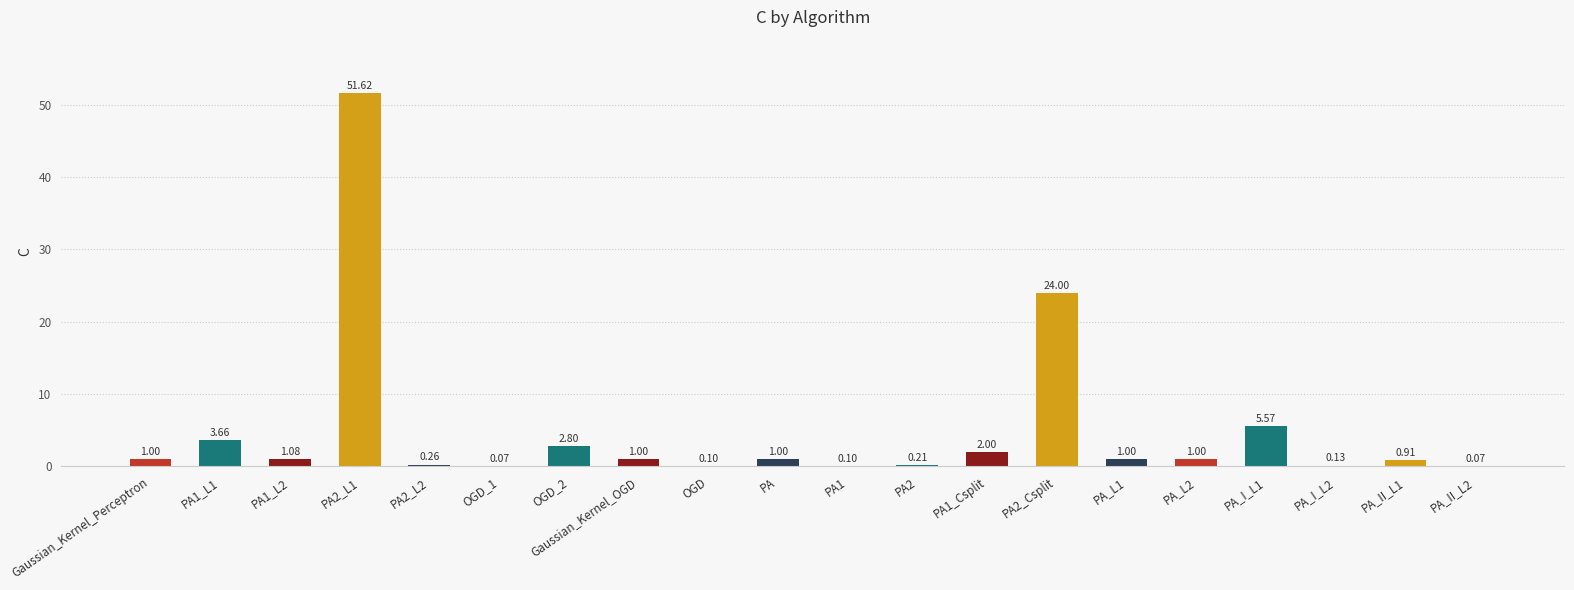

Between PA1_L1 and PA2, which is larger?

PA1_L1